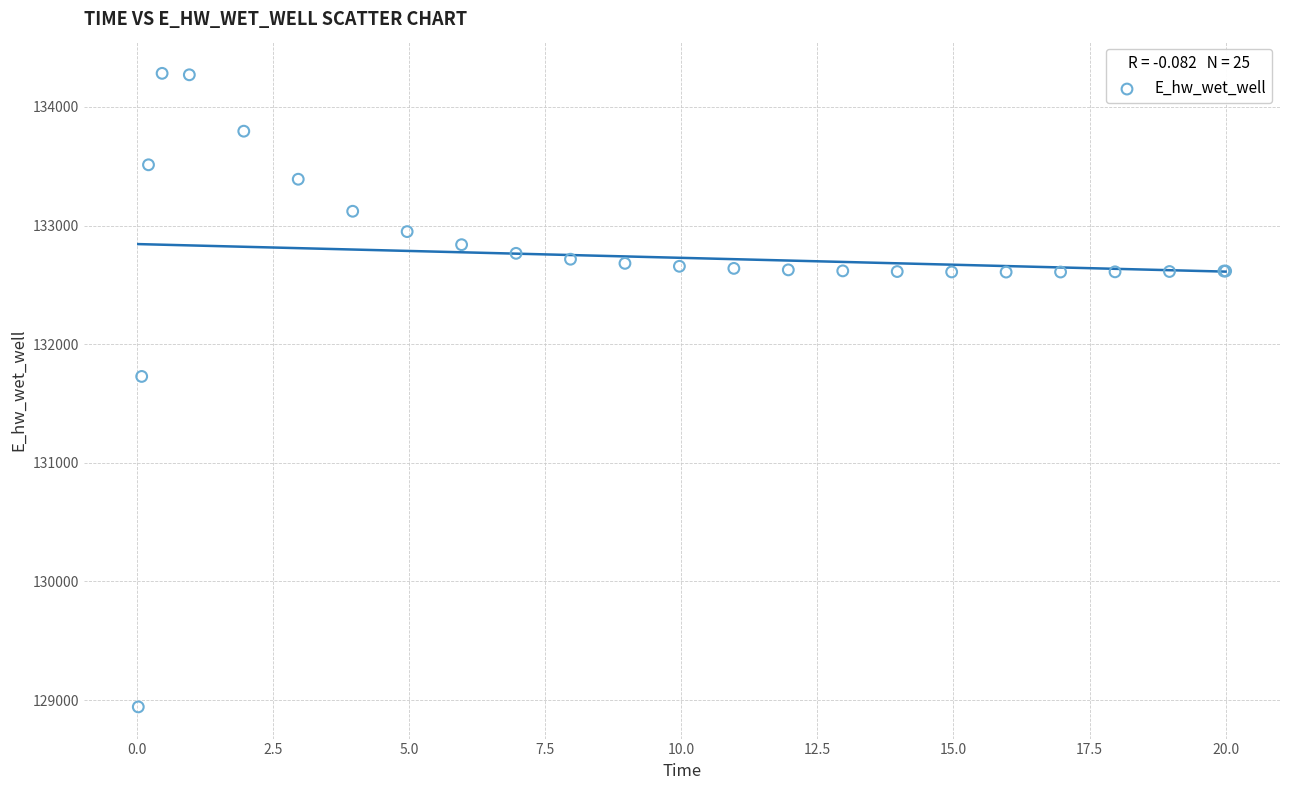

What Y value in the scatter plot is closest to 131612?

131727.9